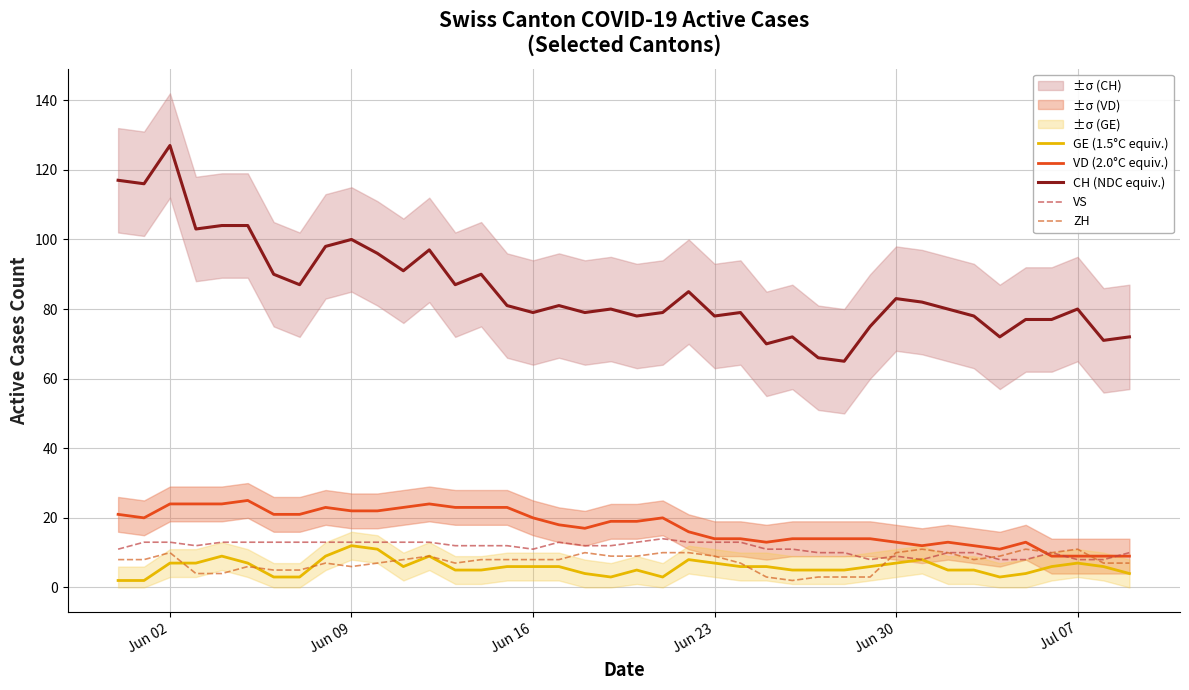

How many data points in CH (NDC equiv.) are above 81?

18